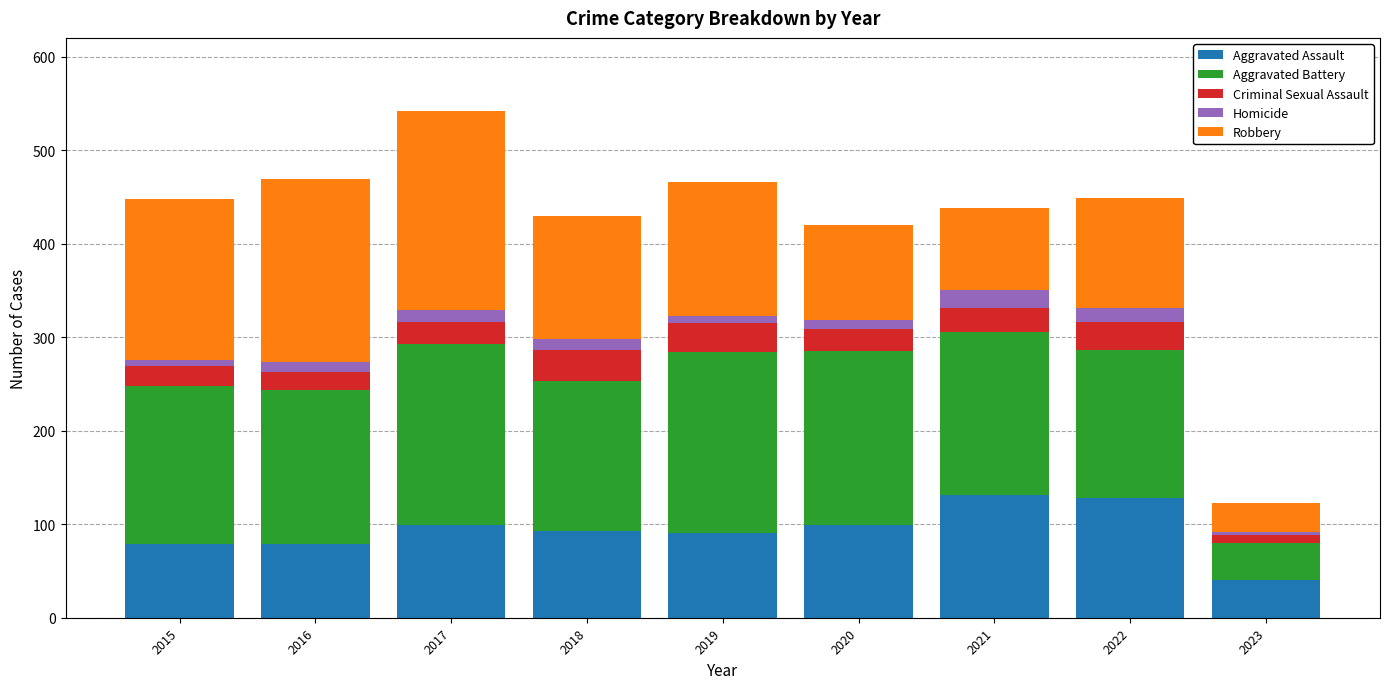

How many bars are there in total?

9